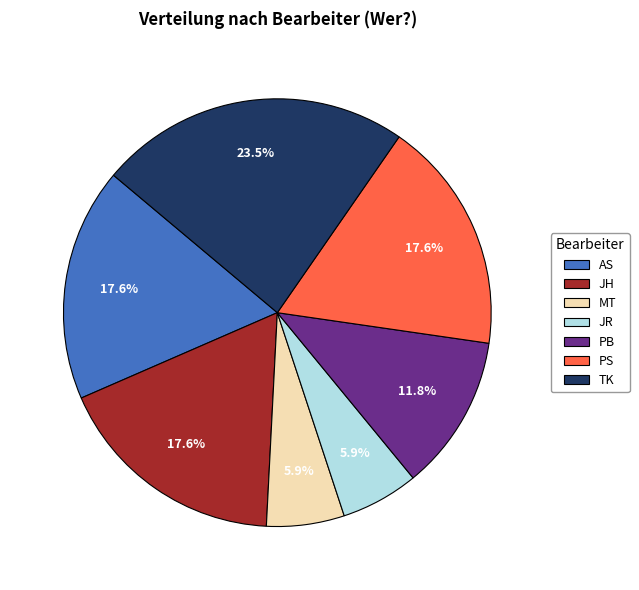

Does PB account for over 50% of the chart?

No